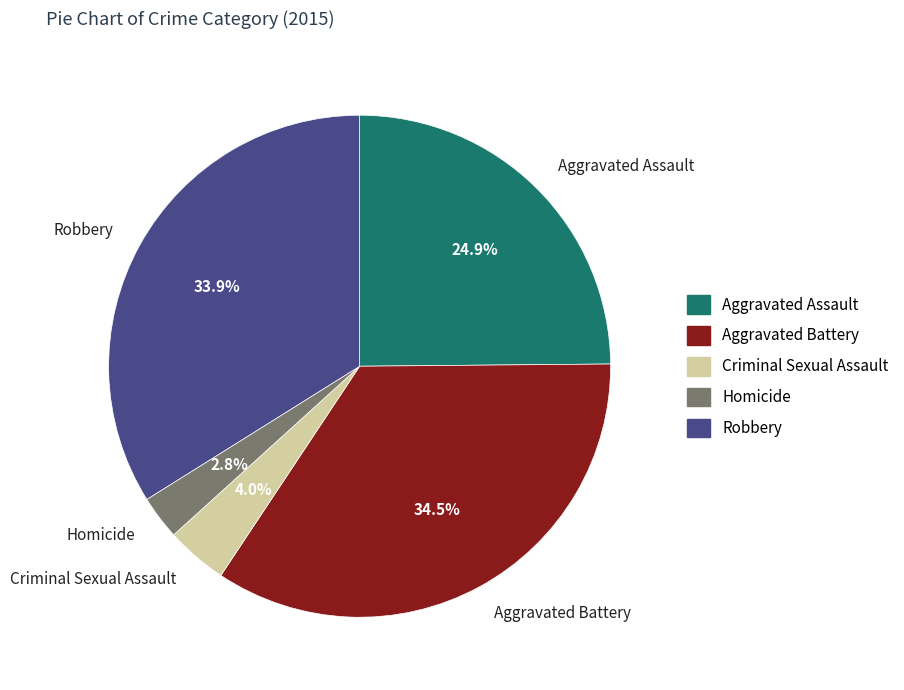

To the nearest percent, what percentage of the pie is Homicide?

3%